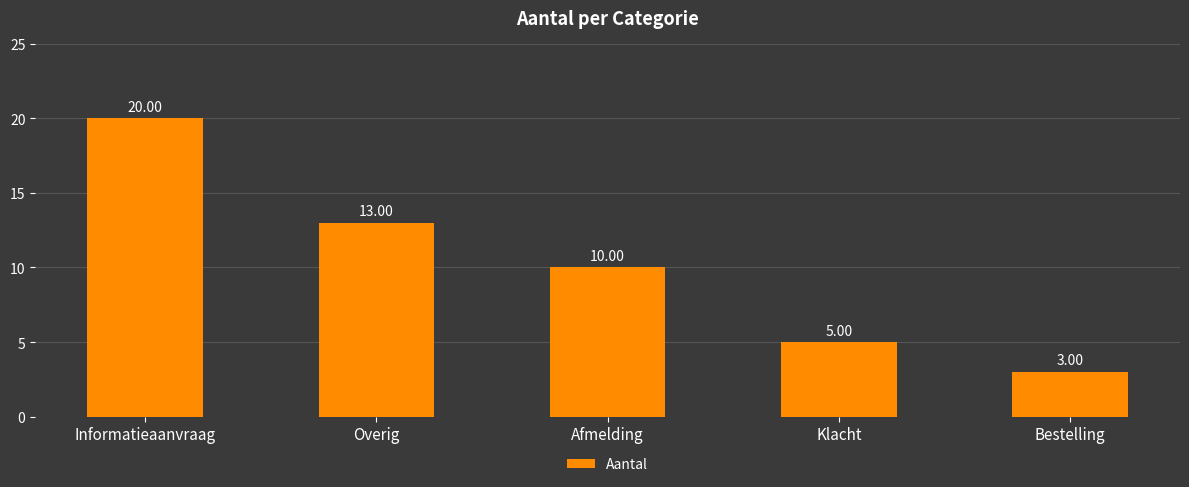

Rank the categories by value from highest to lowest.

Informatieaanvraag, Overig, Afmelding, Klacht, Bestelling